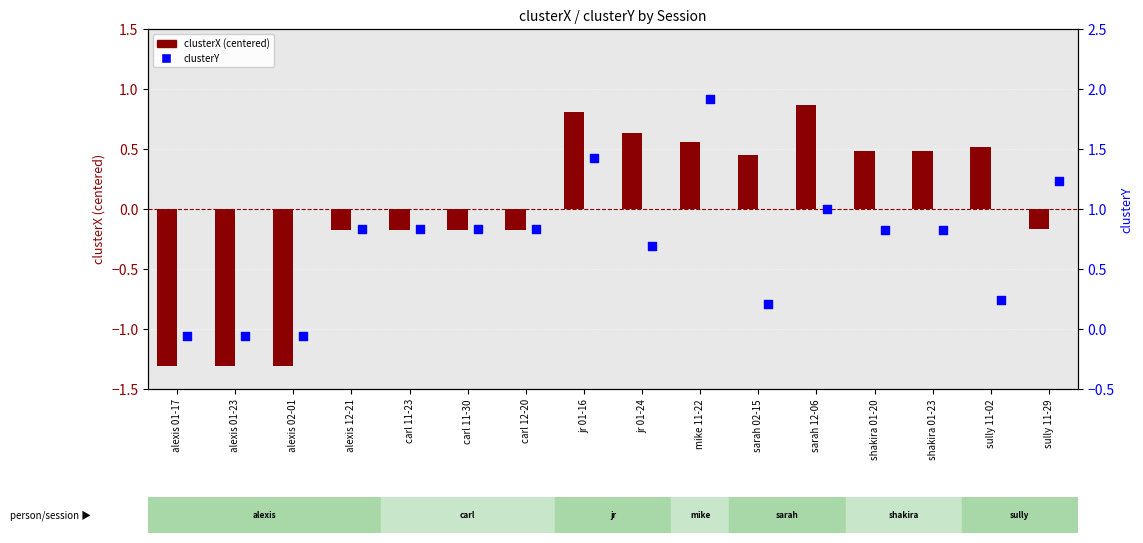

Which series contains the highest Y value?

clusterY